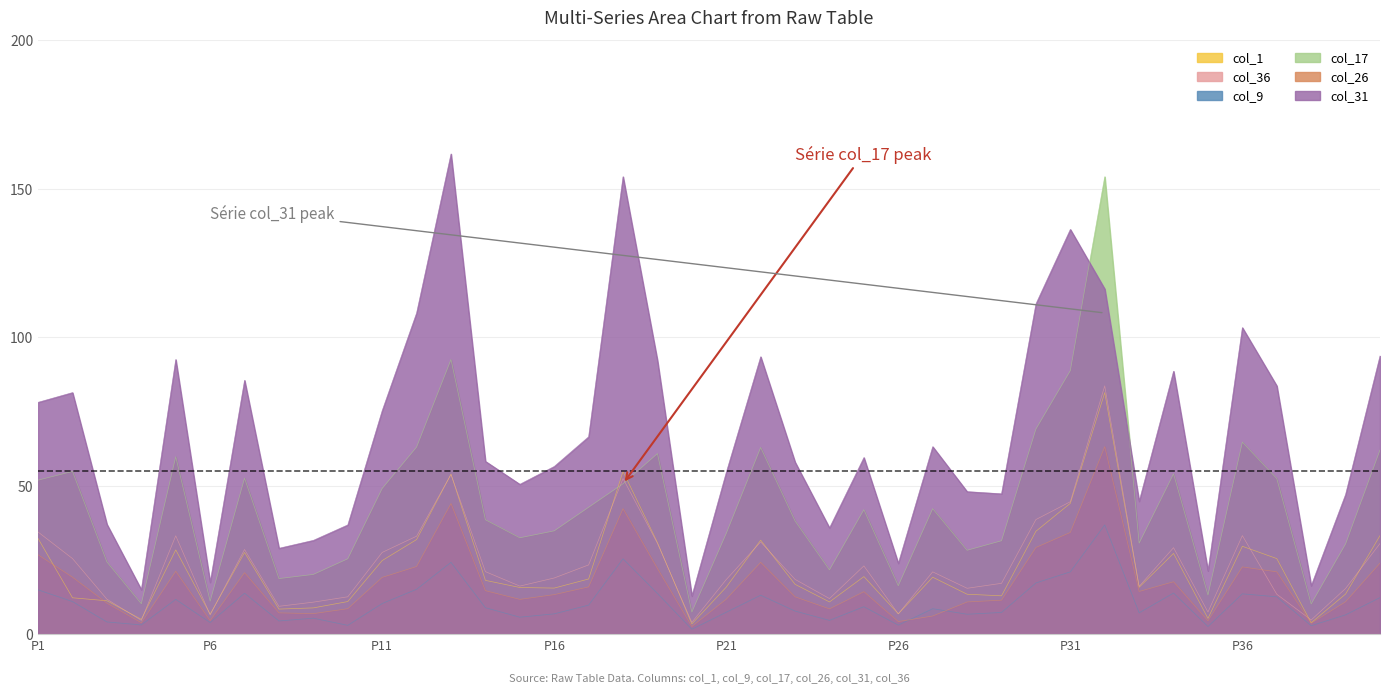

Does the chart display data point markers on the line(s)?

No